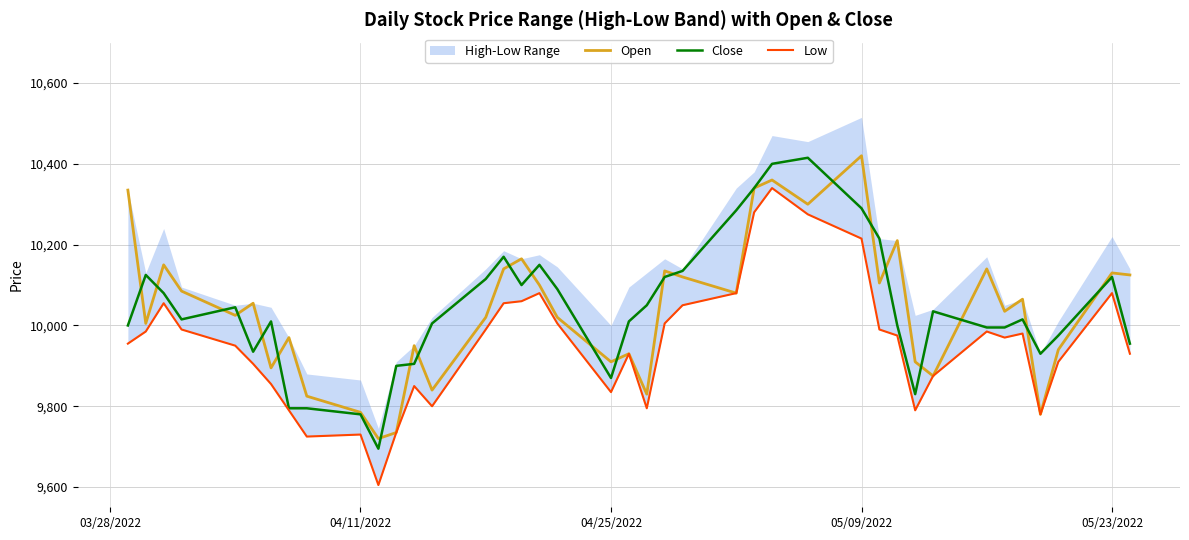

What is the minimum value for Open?

9720